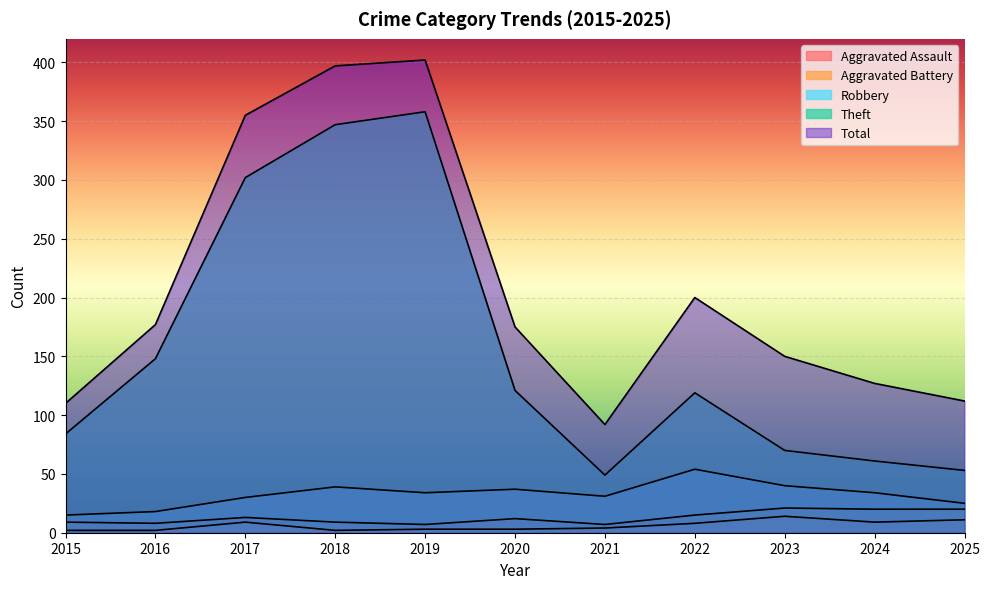

True or false: Robbery and Total intersect in this chart.

False